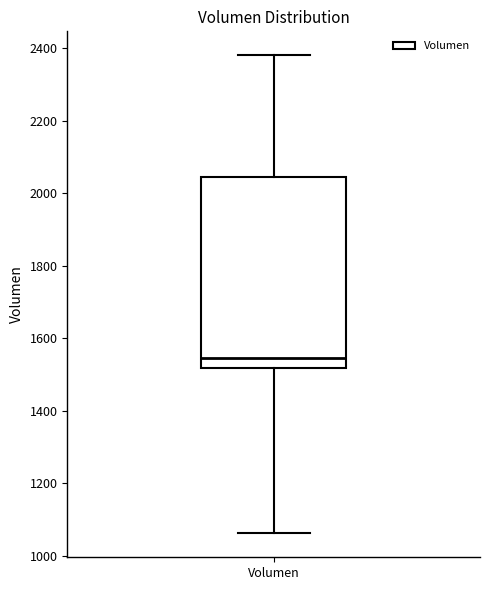

Transcribe this box plot: give where the median line is, the range the box spans, and where the two whiskers end, as read against the y-axis. The values are not printed on the chart, so give them approximately, as read against the axis.

median 1540, box 1520 to 2040, whiskers 1060 to 2380